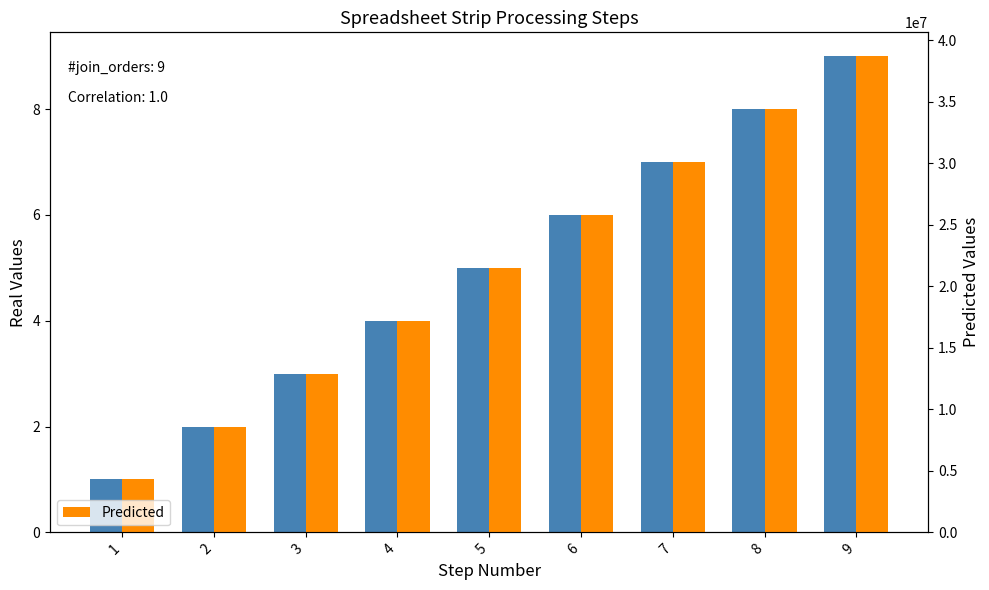

What is the value of the Predicted bar at the 6th from the left?

25800000